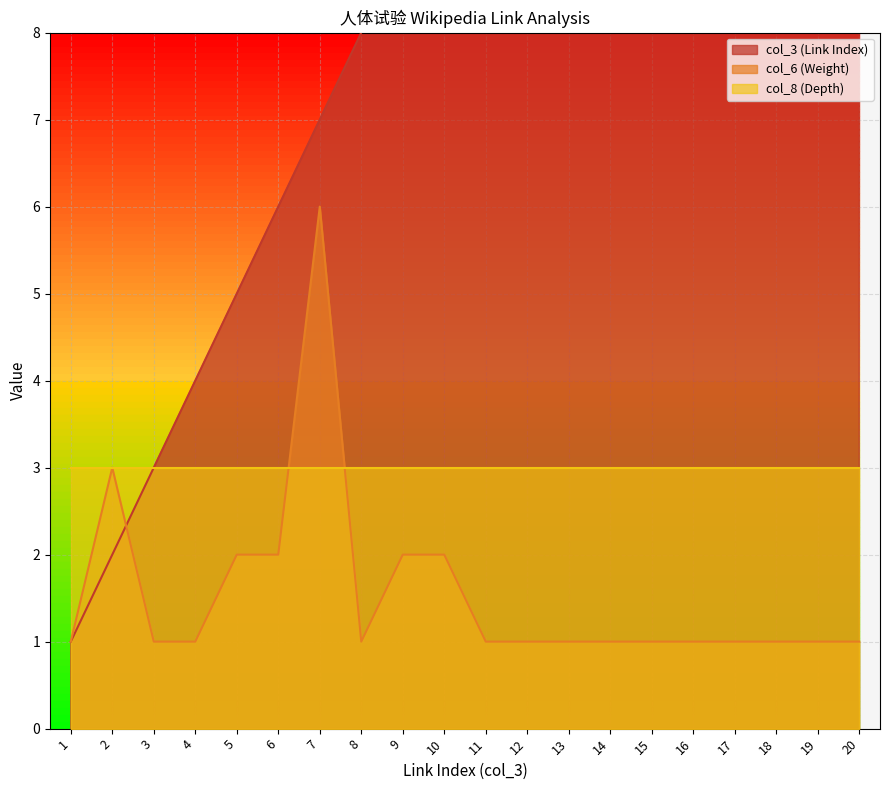

The col_6 (Weight) series shows 1 at 1. True or false?

True